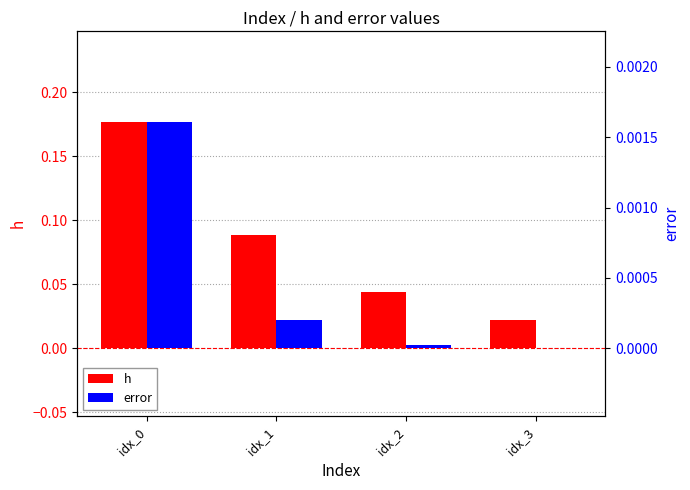

Reading left to right, transcribe all the data shown in this chart.

h: idx_0=0.2	idx_1=0.1	idx_2=0.0	idx_3=0.0
error: idx_0=0.0	idx_1=0.0	idx_2=0.0	idx_3=0.0